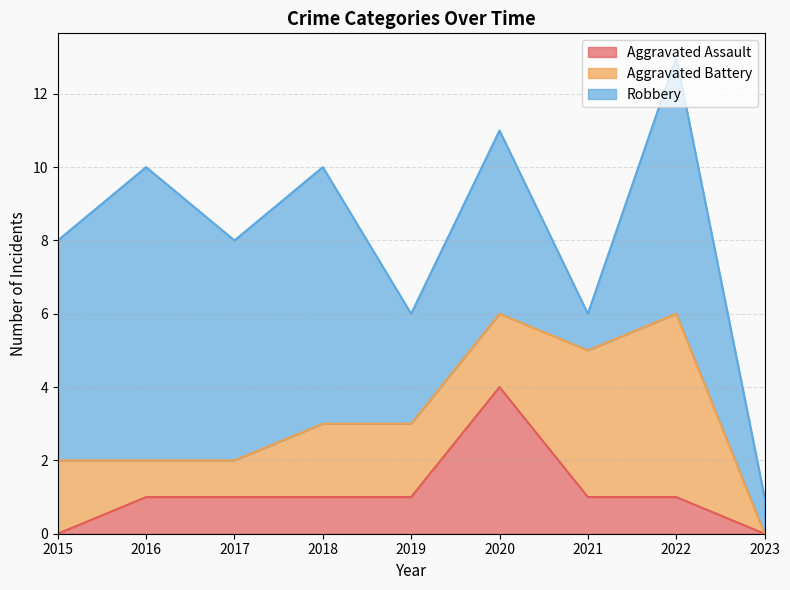

What is the total value across all series at 2021?

6